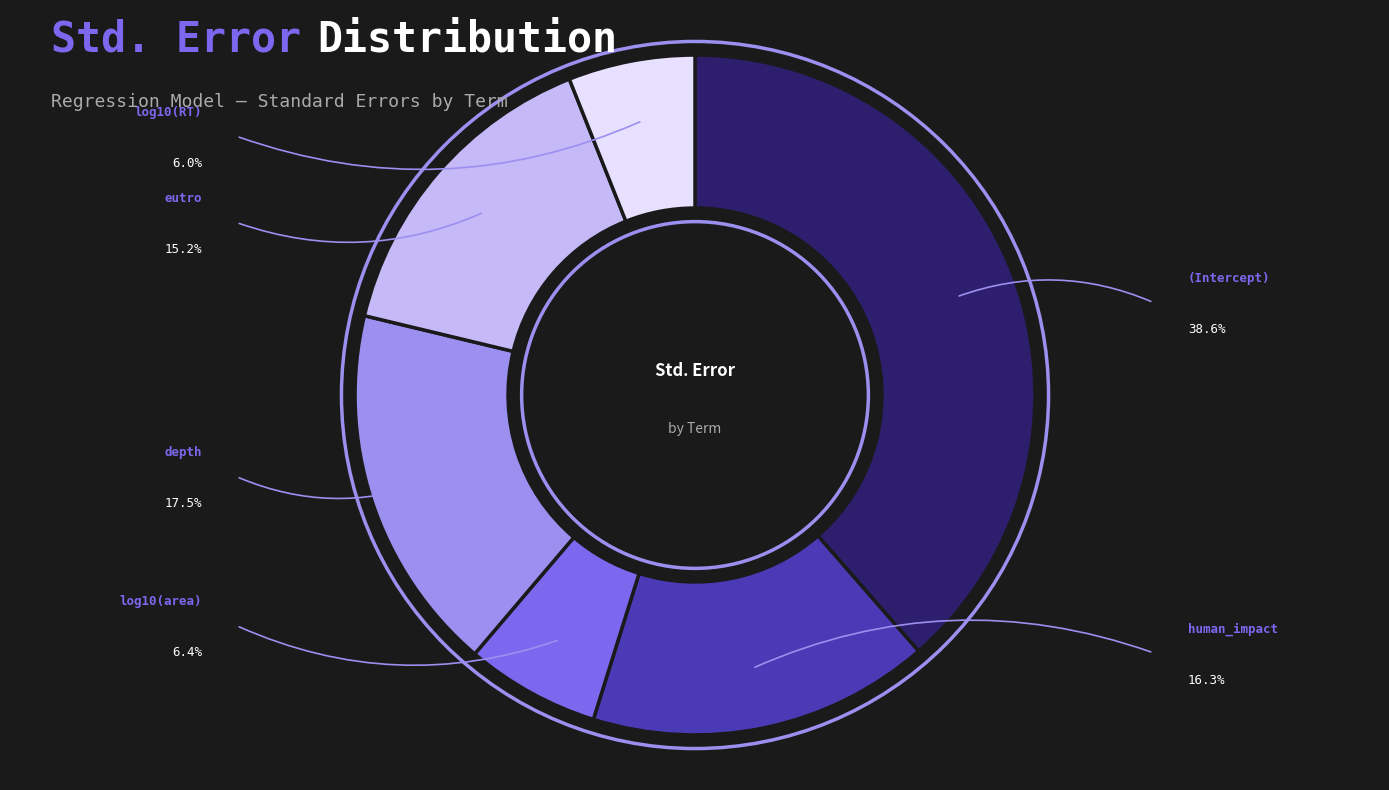

Rank the categories by value from highest to lowest.

(Intercept), depth, human_impact, eutro, log10(area), log10(RT)